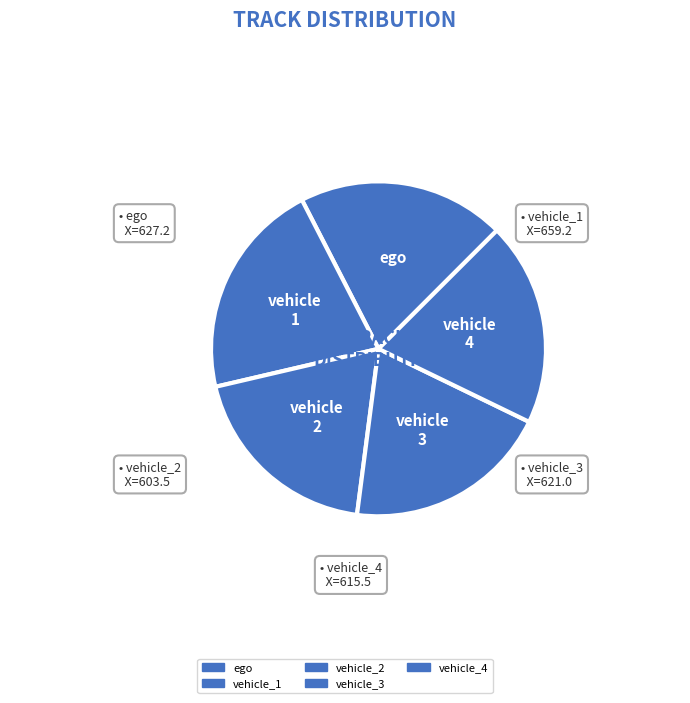

Do vehicle_1 and ego together represent more than half of the pie?

No